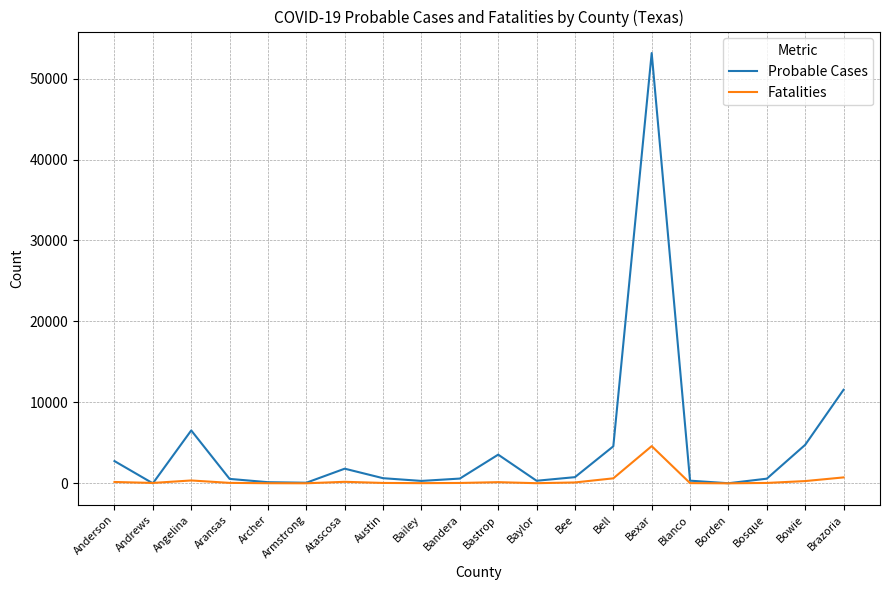

How many lines are shown in the chart?

2